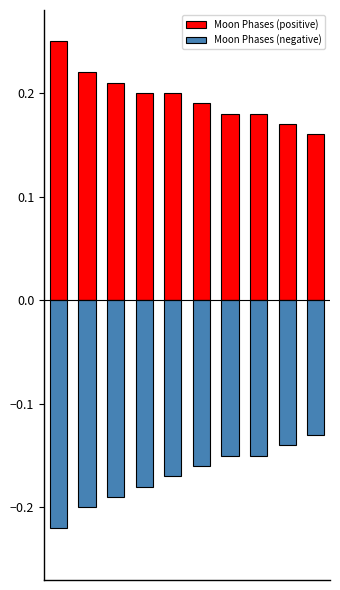

What is the minimum value shown in the chart?

-0.2